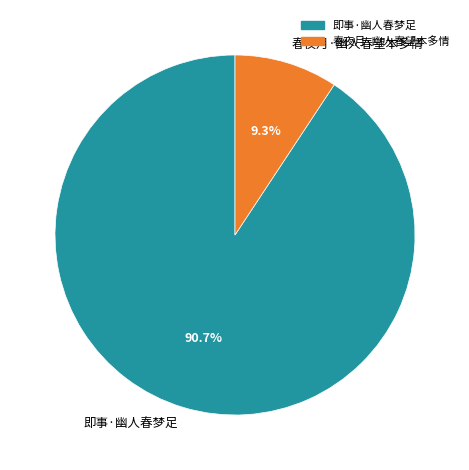

What percentage is the 即事·幽人春梦足 slice, to the nearest percent?

91%